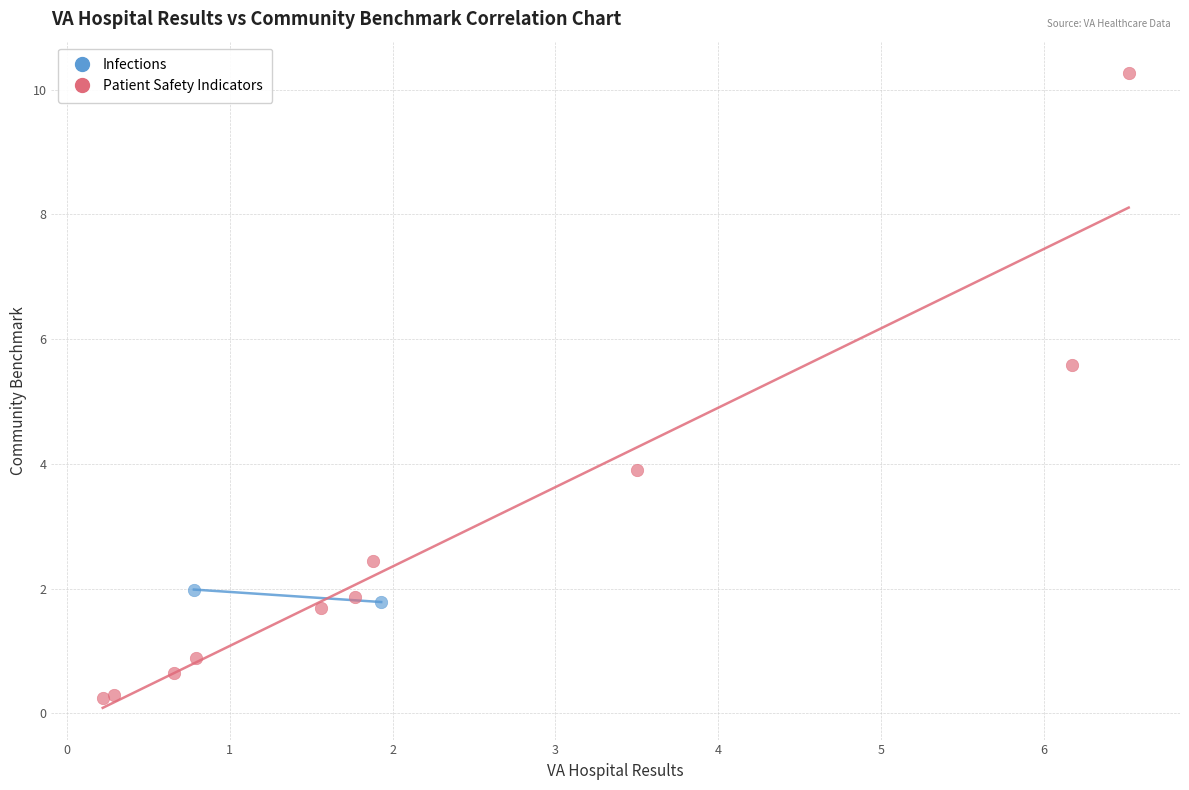

What are all the series names shown in the legend?

Infections, Patient Safety Indicators